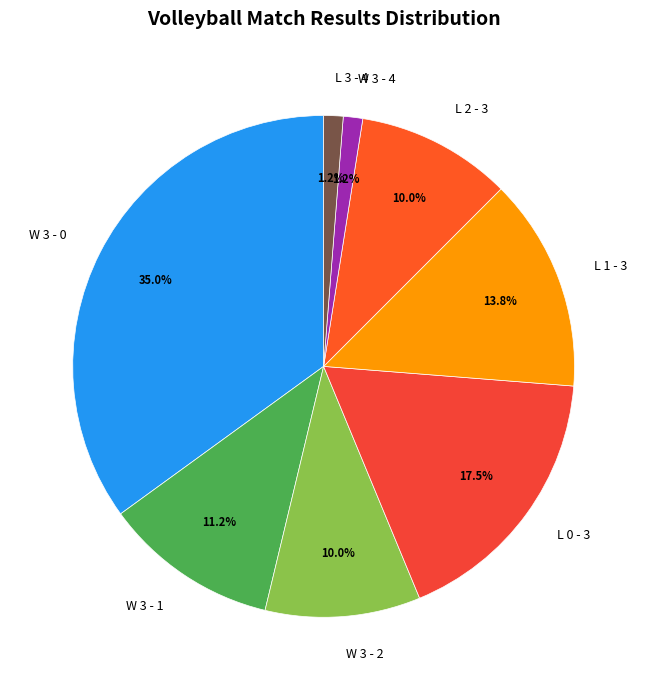

How many slices are in this pie chart?

8